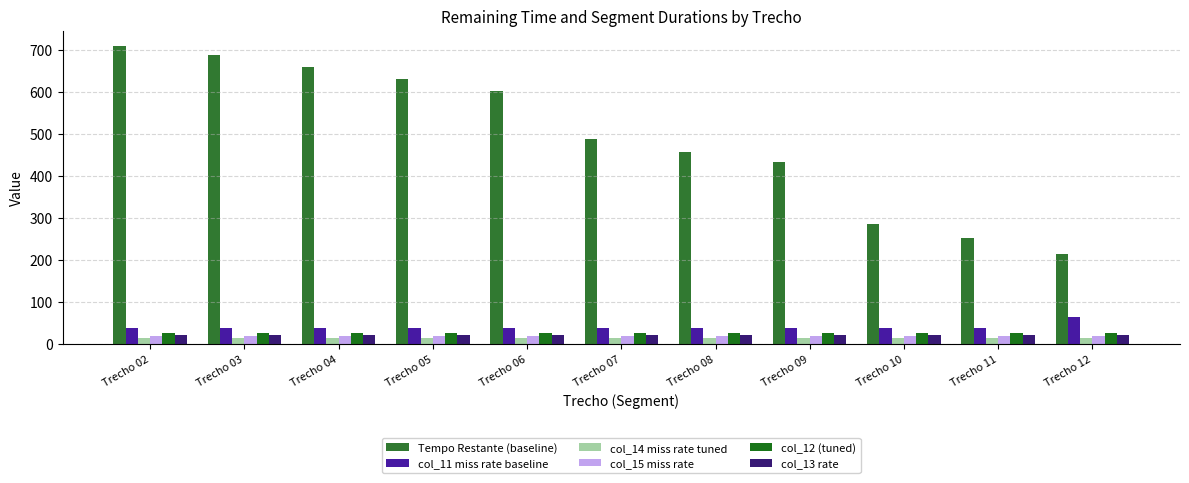

How many bars are there in each group?

6